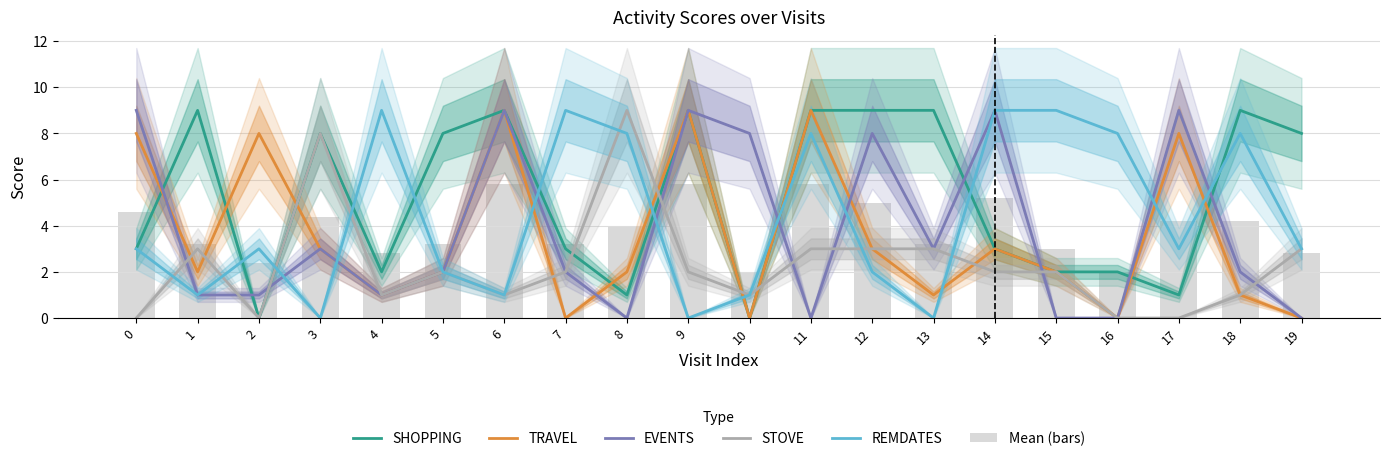

Which series has the largest total across all categories?

SHOPPING